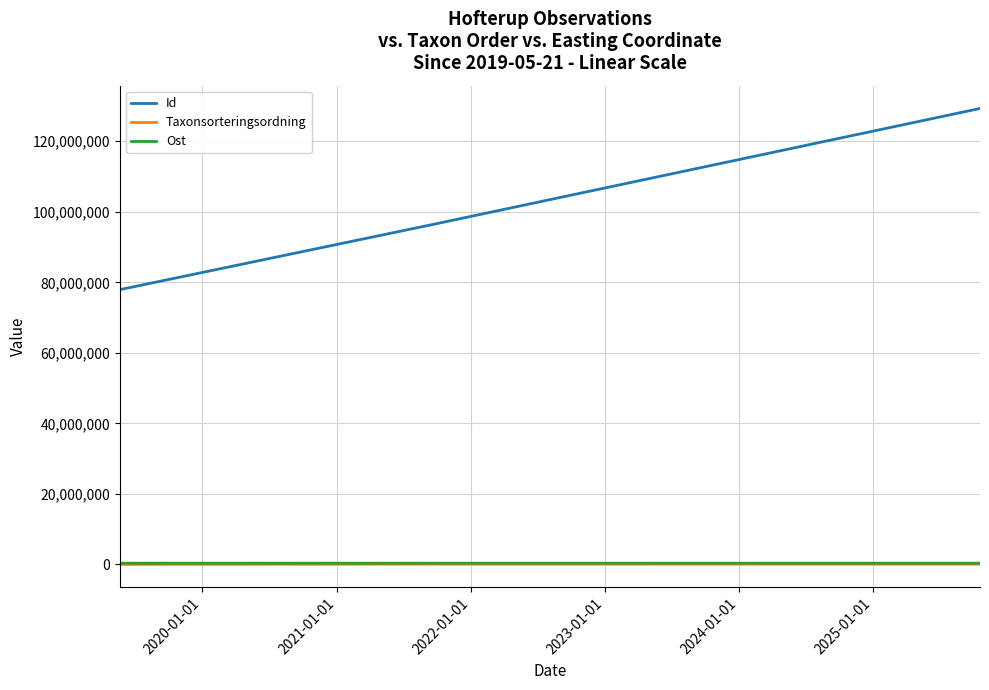

What is the greatest value displayed?

129302342.0